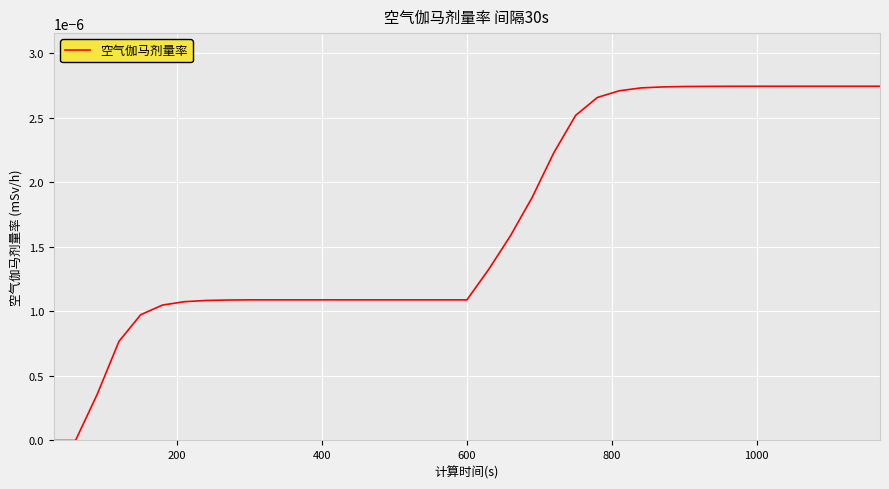

How many lines are shown in the chart?

1